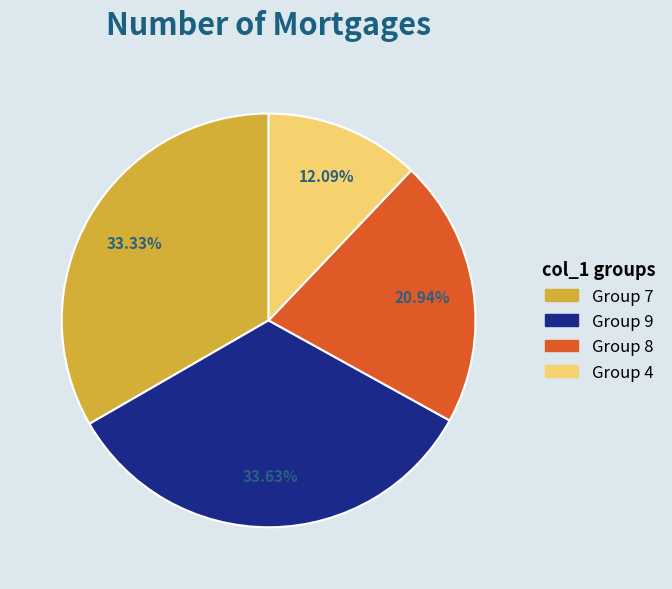

Is the sum of Group 8 and Group 7 greater than half?

Yes